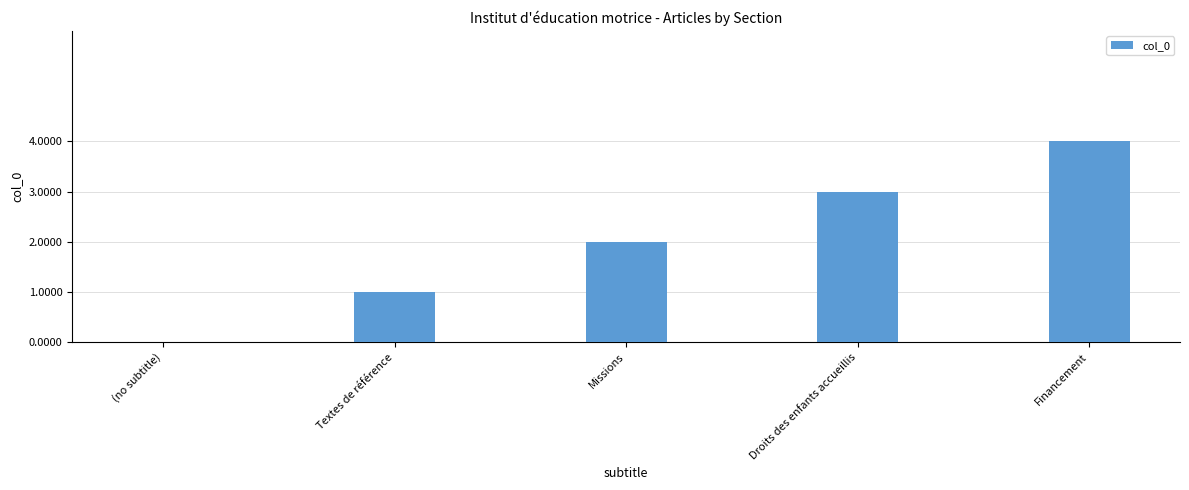

Is it true that the value at Missions is 2?

True